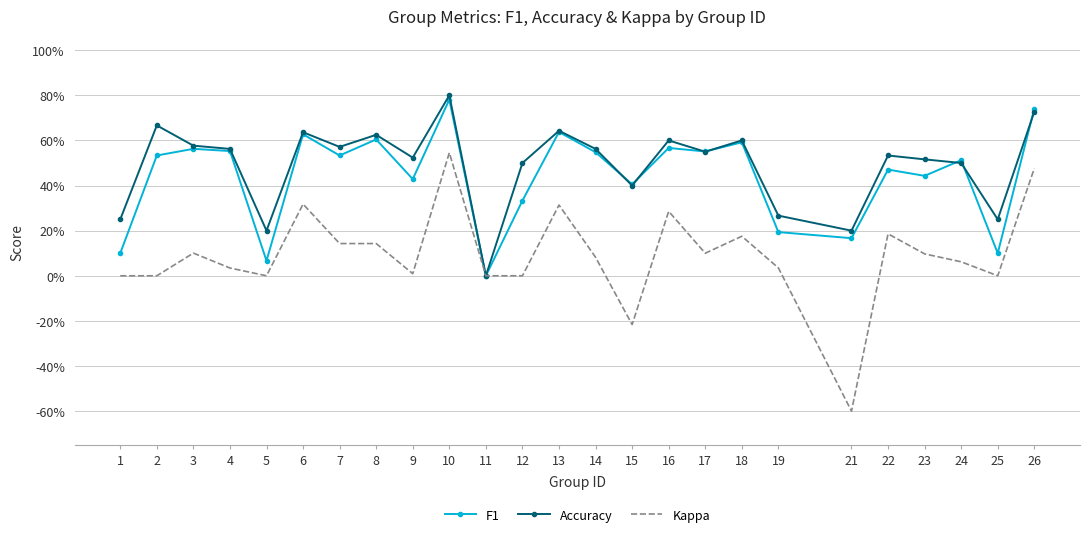

Which series has the widest spread of values?

Kappa